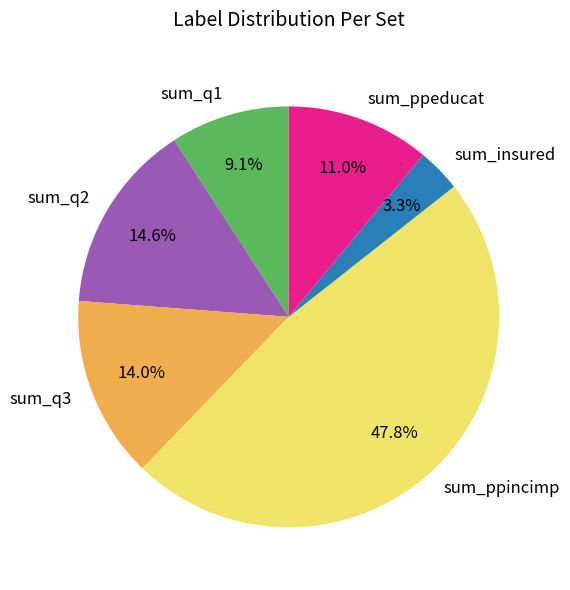

Does sum_q3 account for over 50% of the chart?

No